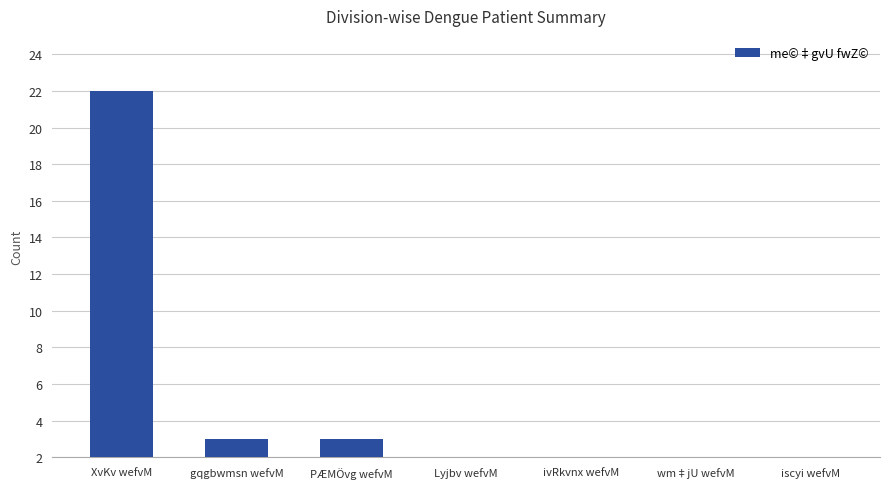

The chart shows a value of 0 at iscyi wefvM. True or false?

True